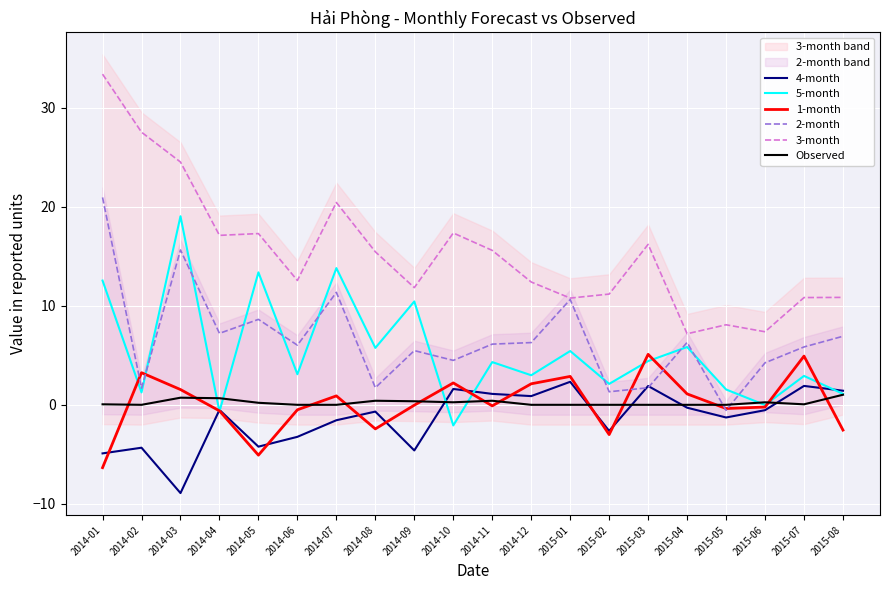

Where does the 1-month series first go above 0?

2014-02